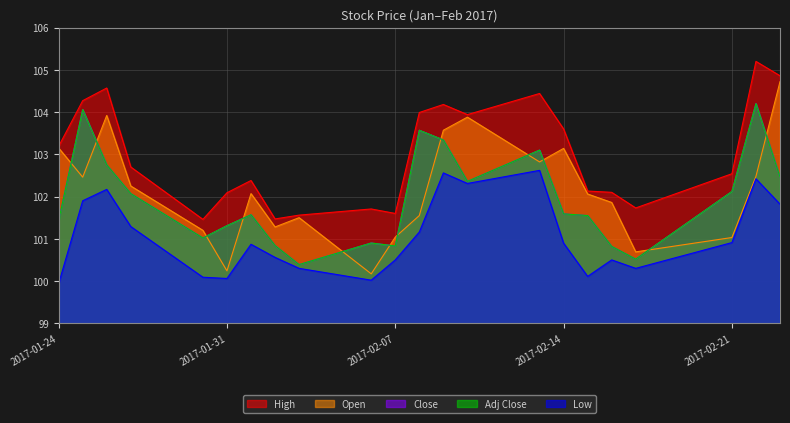

What is the label of the 1st point from the left?

2017-01-24